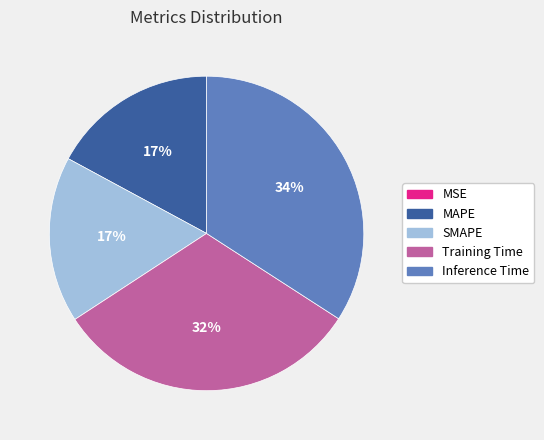

Which slice is the largest?

Inference Time